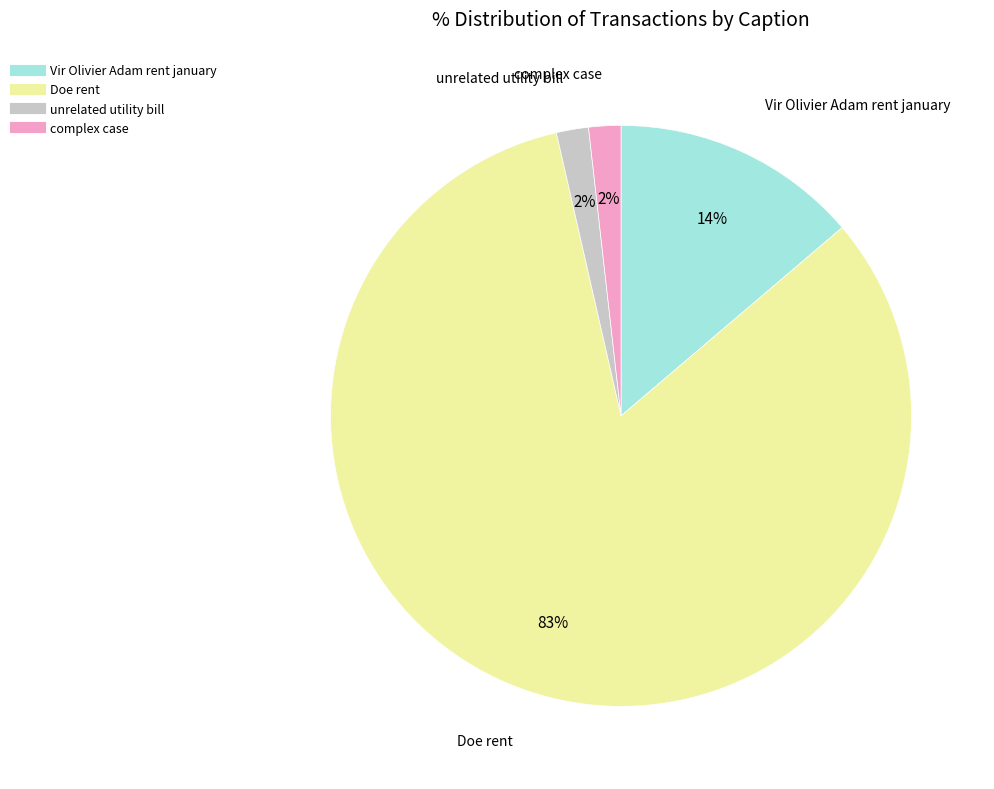

Is there any slice that represents more than half of the pie?

Yes